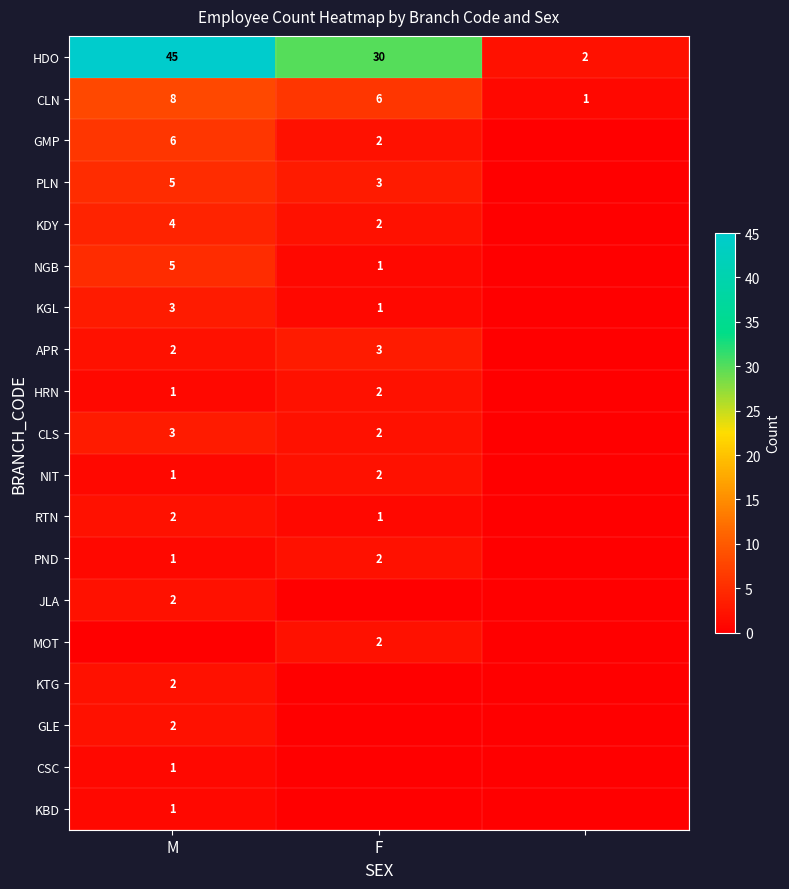

True or false: CLS has a value of 3 at F.

False